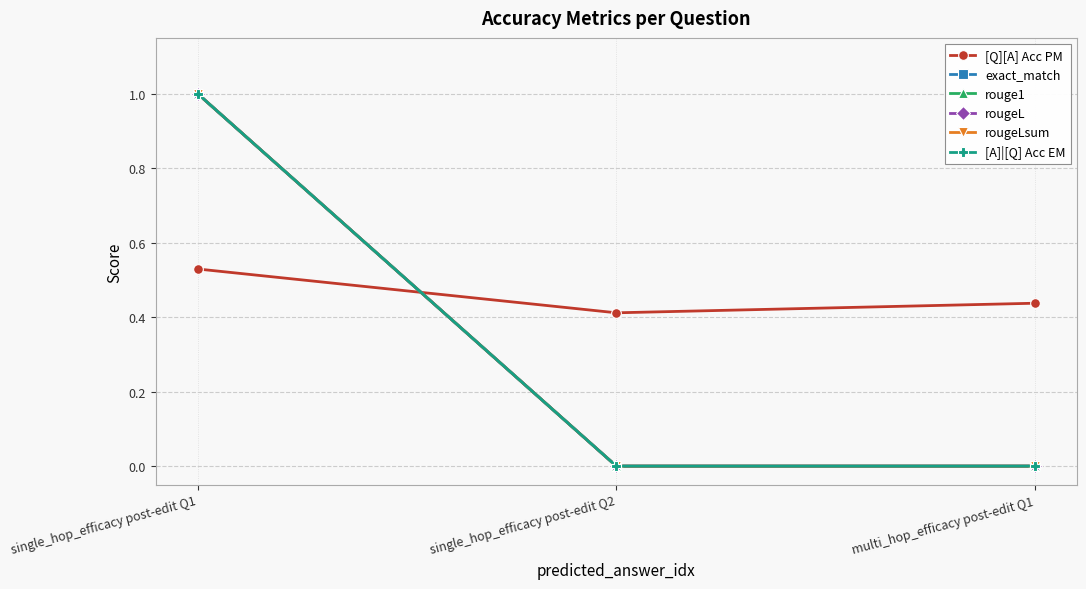

Is this an area chart (filled region under the line)?

No